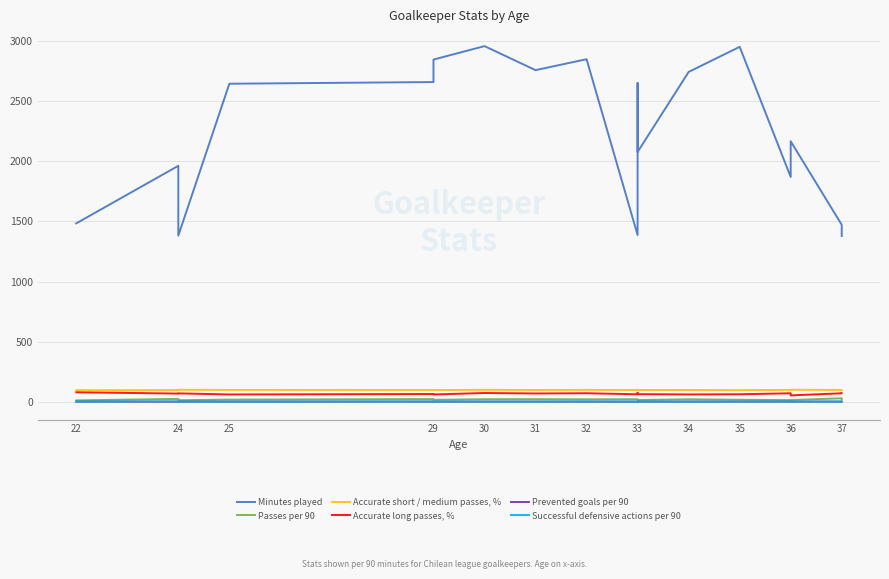

What position from the left is 15?

16